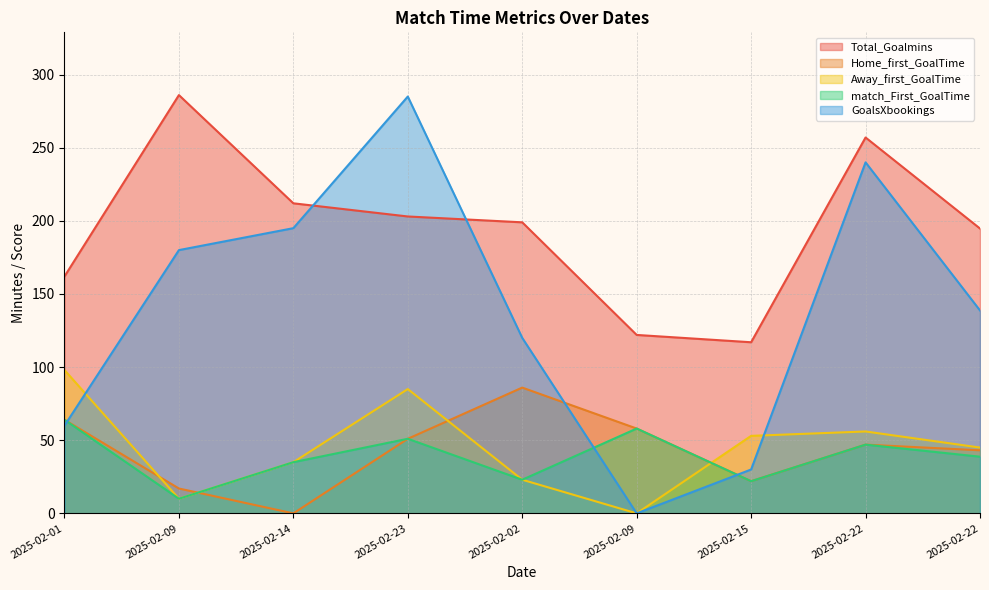

The Total_Goalmins series shows 212.0 at 2025-02-14. True or false?

True